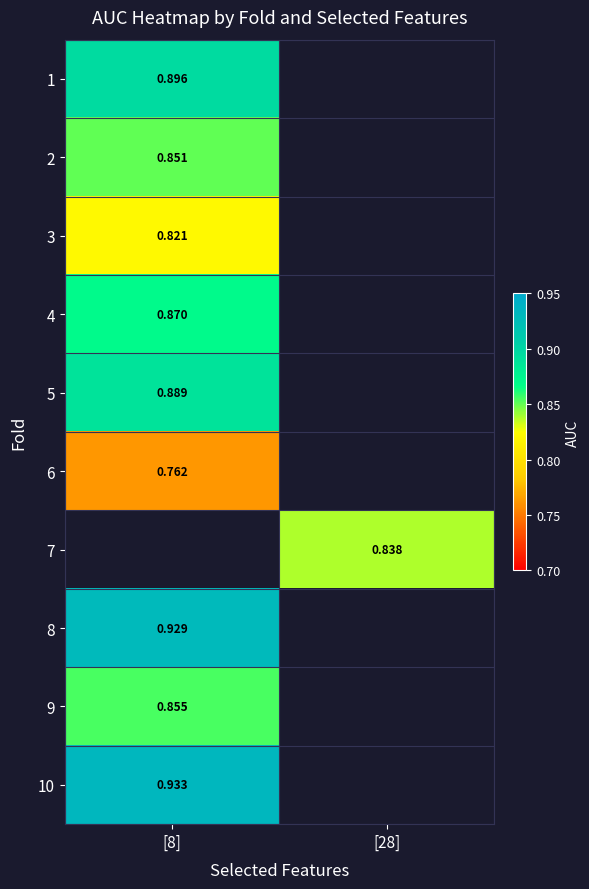

Count the number of categories in the chart.

2